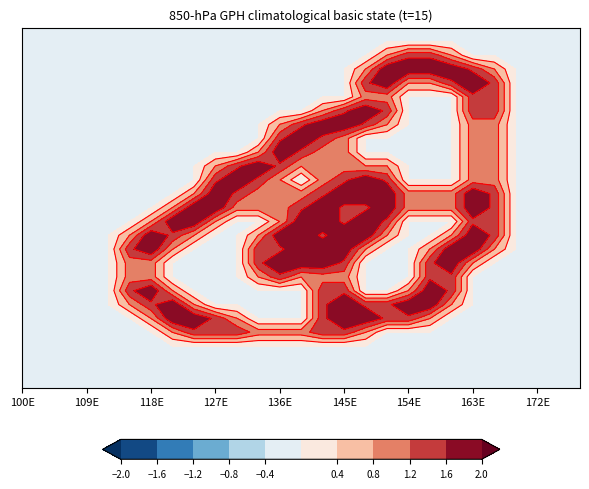

Reading right to left, what are all the values shown in this chart?

row_0: 0.0	0.0	0.0	0.0	0.0	0.0	0.0	0.0	0.0	0.0	0.0	0.0	0.0	0.0	0.0	0.0	0.0	0.0	0.0	0.0	0.0	0.0	0.0	0.0	0.0	0.0	0.0
row_1: 0.0	0.0	0.0	0.0	0.0	0.0	0.0	0.0	0.0	0.0	0.0	0.0	0.0	0.0	0.0	0.0	0.0	0.0	0.0	0.0	0.0	0.0	0.0	0.0	0.0	0.0	0.0
row_2: 0.0	0.0	0.0	0.0	0.0	0.0	0.8	1.5	1.5	0.8	0.0	0.0	0.0	0.0	0.0	0.0	0.0	0.0	0.0	0.0	0.0	0.0	0.0	0.0	0.0	0.0	0.0
row_3: 0.0	0.0	0.0	0.0	0.8	1.5	2.0	2.0	2.0	2.0	0.8	0.0	0.0	0.0	0.0	0.0	0.0	0.0	0.0	0.0	0.0	0.0	0.0	0.0	0.0	0.0	0.0
row_4: 0.0	0.0	0.0	0.0	1.5	2.0	1.5	0.8	0.8	2.0	1.5	0.0	0.0	0.0	0.0	0.0	0.0	0.0	0.0	0.0	0.0	0.0	0.0	0.0	0.0	0.0	0.0
row_5: 0.0	0.0	0.0	0.0	1.5	1.5	0.0	0.0	0.0	1.0	1.0	0.0	0.0	0.0	0.0	0.0	0.0	0.0	0.0	0.0	0.0	0.0	0.0	0.0	0.0	0.0	0.0
row_6: 0.0	0.0	0.0	0.0	1.5	1.5	0.0	0.0	0.0	1.5	2.0	1.5	0.8	0.0	0.0	0.0	0.0	0.0	0.0	0.0	0.0	0.0	0.0	0.0	0.0	0.0	0.0
row_7: 0.0	0.0	0.0	0.0	1.0	1.0	0.0	0.0	0.0	0.8	1.5	2.0	2.0	1.5	0.8	0.0	0.0	0.0	0.0	0.0	0.0	0.0	0.0	0.0	0.0	0.0	0.0
row_8: 0.0	0.0	0.0	0.0	1.0	1.0	0.0	0.0	0.0	0.0	0.0	1.0	1.5	2.0	1.5	0.0	0.0	0.0	0.0	0.0	0.0	0.0	0.0	0.0	0.0	0.0	0.0
row_9: 0.0	0.0	0.0	0.0	1.0	1.0	0.0	0.0	0.0	0.0	0.0	1.0	1.0	1.5	2.0	0.8	0.0	0.0	0.0	0.0	0.0	0.0	0.0	0.0	0.0	0.0	0.0
row_10: 0.0	0.0	0.0	0.0	1.0	1.0	0.0	0.0	0.0	0.8	0.8	1.0	1.0	0.8	1.5	2.0	1.5	0.8	0.0	0.0	0.0	0.0	0.0	0.0	0.0	0.0	0.0
row_11: 0.0	0.0	0.0	0.0	1.0	1.0	0.0	0.0	0.0	1.5	2.0	1.5	1.0	0.0	0.8	1.5	2.0	1.5	0.0	0.0	0.0	0.0	0.0	0.0	0.0	0.0	0.0
row_12: 0.0	0.0	0.0	0.0	1.5	2.0	1.0	1.0	1.0	2.0	2.0	2.0	1.5	1.0	1.0	1.0	1.5	2.0	0.8	0.0	0.0	0.0	0.0	0.0	0.0	0.0	0.0
row_13: 0.0	0.0	0.0	0.0	1.5	2.0	1.0	1.0	1.0	2.0	1.5	1.5	2.0	1.5	1.0	1.0	1.0	2.0	2.0	0.8	0.0	0.0	0.0	0.0	0.0	0.0	0.0
row_14: 0.0	0.0	0.0	0.0	1.5	1.5	0.0	0.0	0.0	1.5	2.0	1.5	2.0	2.0	0.8	0.0	0.0	0.8	2.0	2.0	0.8	0.0	0.0	0.0	0.0	0.0	0.0
row_15: 0.0	0.0	0.0	0.0	1.5	2.0	0.8	0.0	0.0	0.8	2.0	2.0	1.5	2.0	2.0	0.8	0.0	0.0	0.8	1.5	2.0	0.8	0.0	0.0	0.0	0.0	0.0
row_16: 0.0	0.0	0.0	0.0	0.8	2.0	2.0	0.8	0.0	0.0	0.8	2.0	2.0	2.0	1.5	1.5	0.0	0.0	0.0	0.8	2.0	1.5	0.0	0.0	0.0	0.0	0.0
row_17: 0.0	0.0	0.0	0.0	0.0	0.8	2.0	1.5	0.0	0.0	0.0	1.5	2.0	2.0	2.0	1.5	0.0	0.0	0.0	0.0	1.0	1.0	0.0	0.0	0.0	0.0	0.0
row_18: 0.0	0.0	0.0	0.0	0.0	0.0	1.5	1.5	0.0	0.0	0.0	1.0	1.0	0.8	1.5	0.8	0.0	0.0	0.0	0.0	1.0	1.0	0.0	0.0	0.0	0.0	0.0
row_19: 0.0	0.0	0.0	0.0	0.0	0.0	1.5	2.0	0.8	0.0	0.0	1.5	1.5	0.0	0.0	0.0	0.0	0.0	0.0	0.8	2.0	1.5	0.0	0.0	0.0	0.0	0.0
row_20: 0.0	0.0	0.0	0.0	0.0	0.0	0.8	2.0	2.0	1.5	1.5	2.0	1.5	0.0	0.0	0.0	0.0	0.0	0.8	2.0	1.5	0.8	0.0	0.0	0.0	0.0	0.0
row_21: 0.0	0.0	0.0	0.0	0.0	0.0	0.0	0.8	1.5	1.5	2.0	2.0	1.5	0.0	0.0	0.0	0.8	1.5	2.0	2.0	0.8	0.0	0.0	0.0	0.0	0.0	0.0
row_22: 0.0	0.0	0.0	0.0	0.0	0.0	0.0	0.0	0.0	0.0	0.8	1.5	1.5	1.0	1.0	1.0	1.5	1.5	1.5	0.8	0.0	0.0	0.0	0.0	0.0	0.0	0.0
row_23: 0.0	0.0	0.0	0.0	0.0	0.0	0.0	0.0	0.0	0.0	0.0	0.0	0.0	0.0	0.0	0.0	0.0	0.0	0.0	0.0	0.0	0.0	0.0	0.0	0.0	0.0	0.0
row_24: 0.0	0.0	0.0	0.0	0.0	0.0	0.0	0.0	0.0	0.0	0.0	0.0	0.0	0.0	0.0	0.0	0.0	0.0	0.0	0.0	0.0	0.0	0.0	0.0	0.0	0.0	0.0
row_25: 0.0	0.0	0.0	0.0	0.0	0.0	0.0	0.0	0.0	0.0	0.0	0.0	0.0	0.0	0.0	0.0	0.0	0.0	0.0	0.0	0.0	0.0	0.0	0.0	0.0	0.0	0.0
row_26: 0.0	0.0	0.0	0.0	0.0	0.0	0.0	0.0	0.0	0.0	0.0	0.0	0.0	0.0	0.0	0.0	0.0	0.0	0.0	0.0	0.0	0.0	0.0	0.0	0.0	0.0	0.0